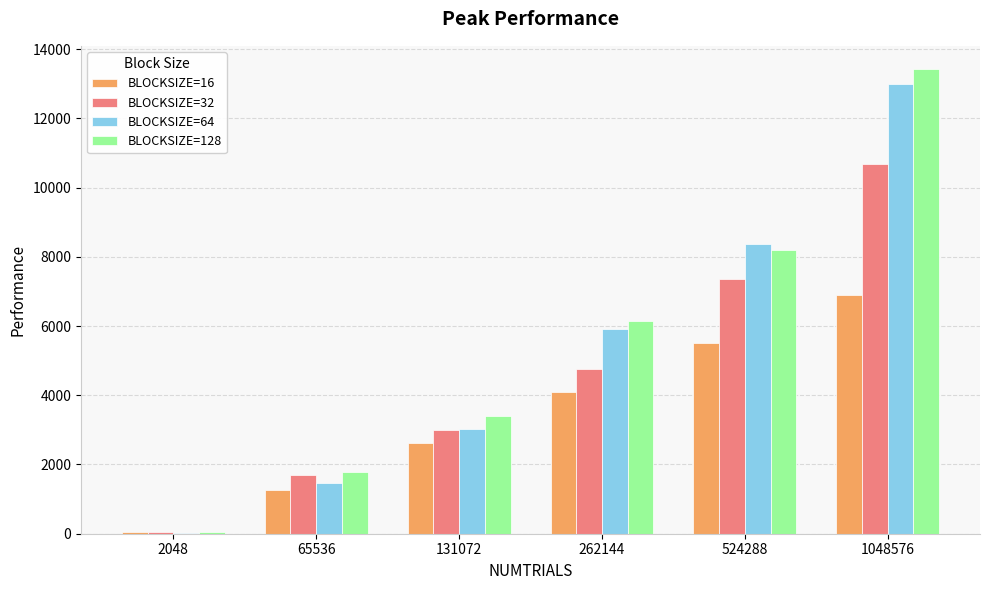

Where does the BLOCKSIZE=128 series first go above 6154?

262144